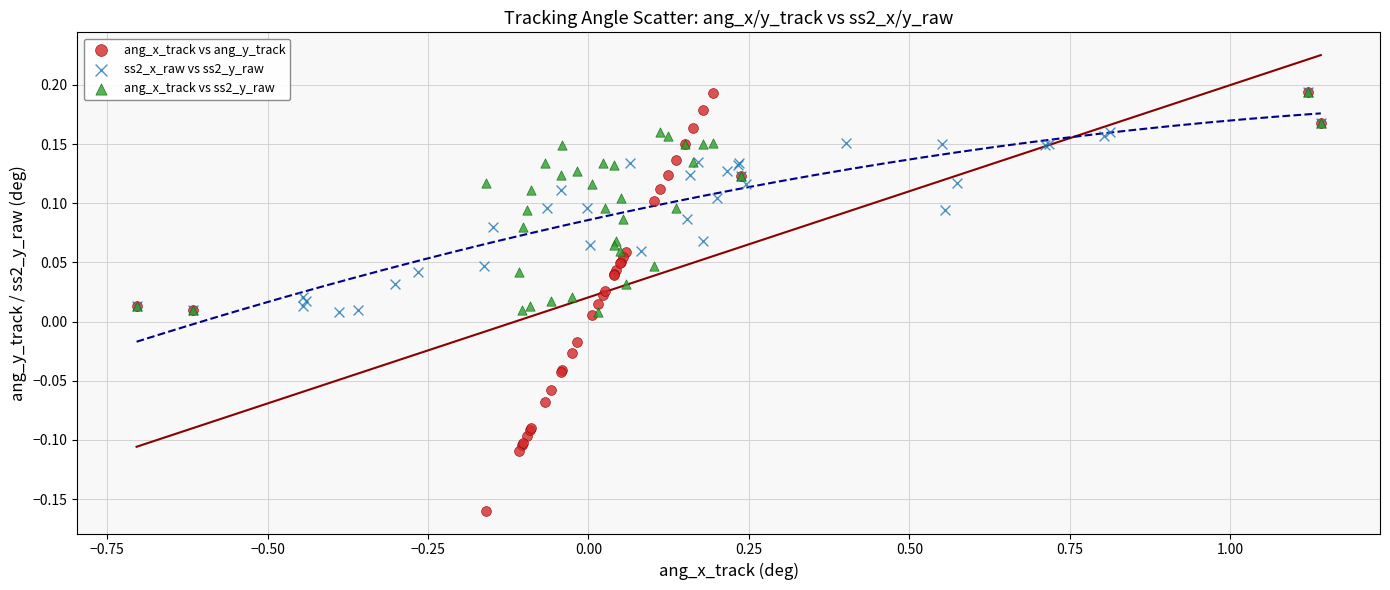

Which series reaches the minimum Y coordinate?

ang_x_track vs ang_y_track